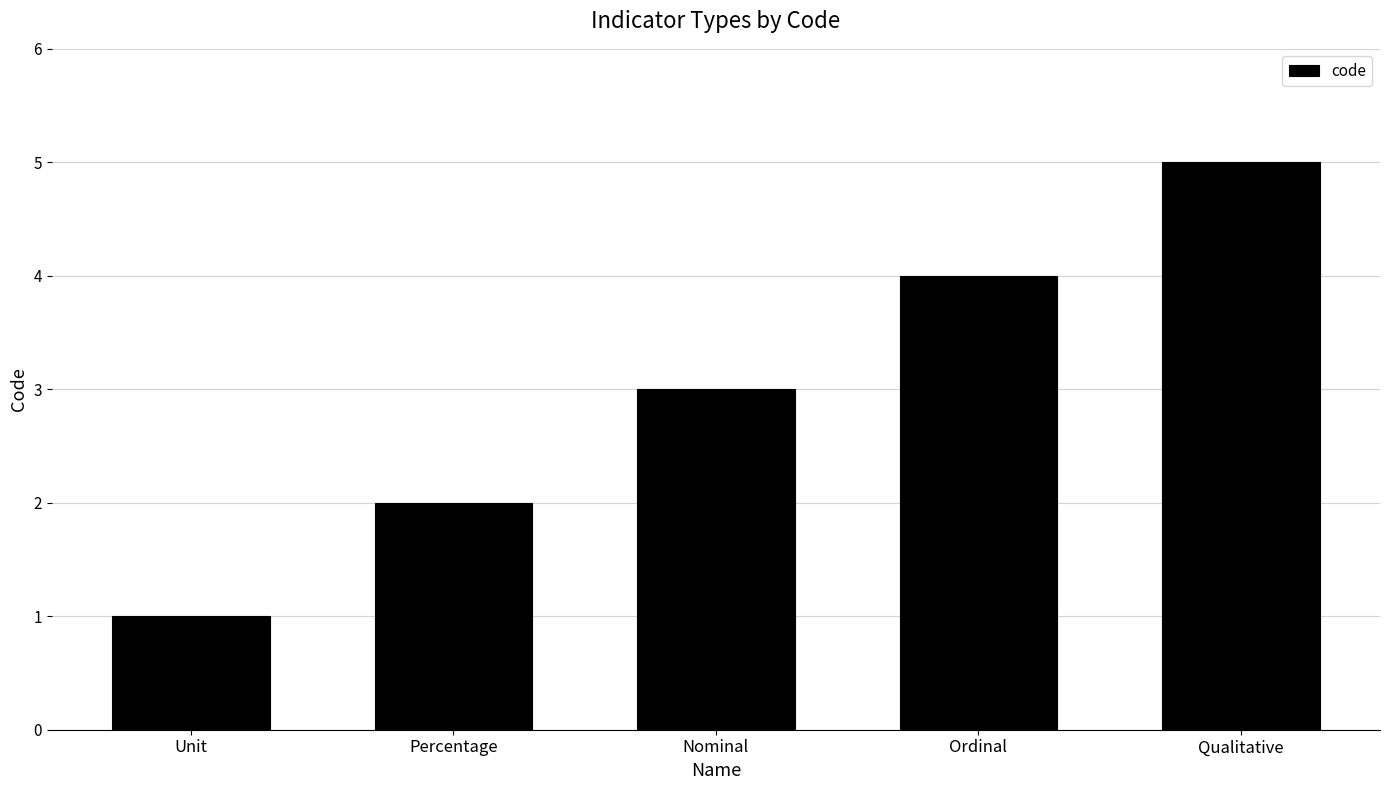

What position from the right is Percentage?

4